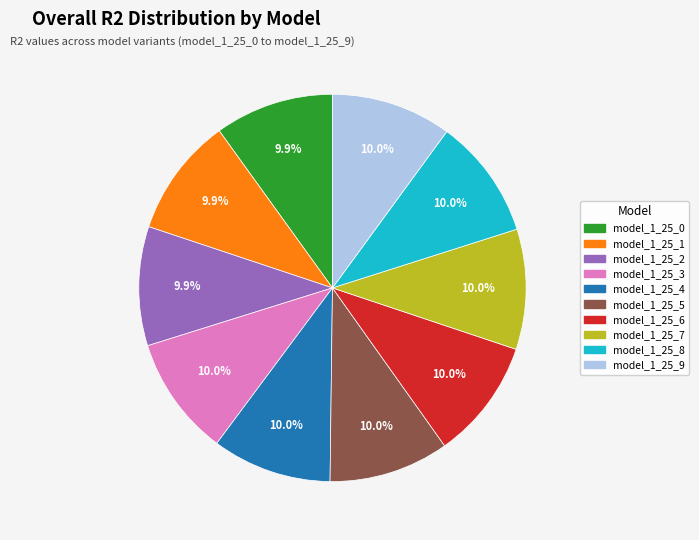

Does model_1_25_0 account for over 50% of the chart?

No